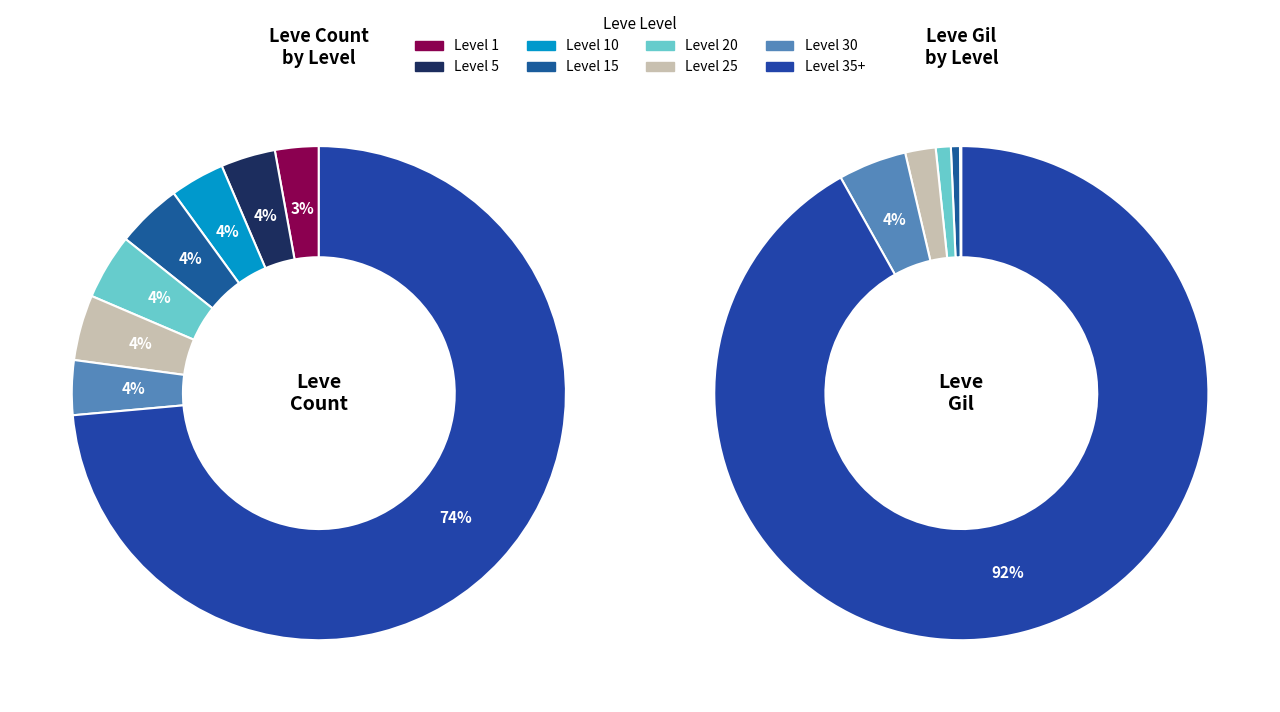

The Level 5 slice represents 4% of the pie. True or false?

True